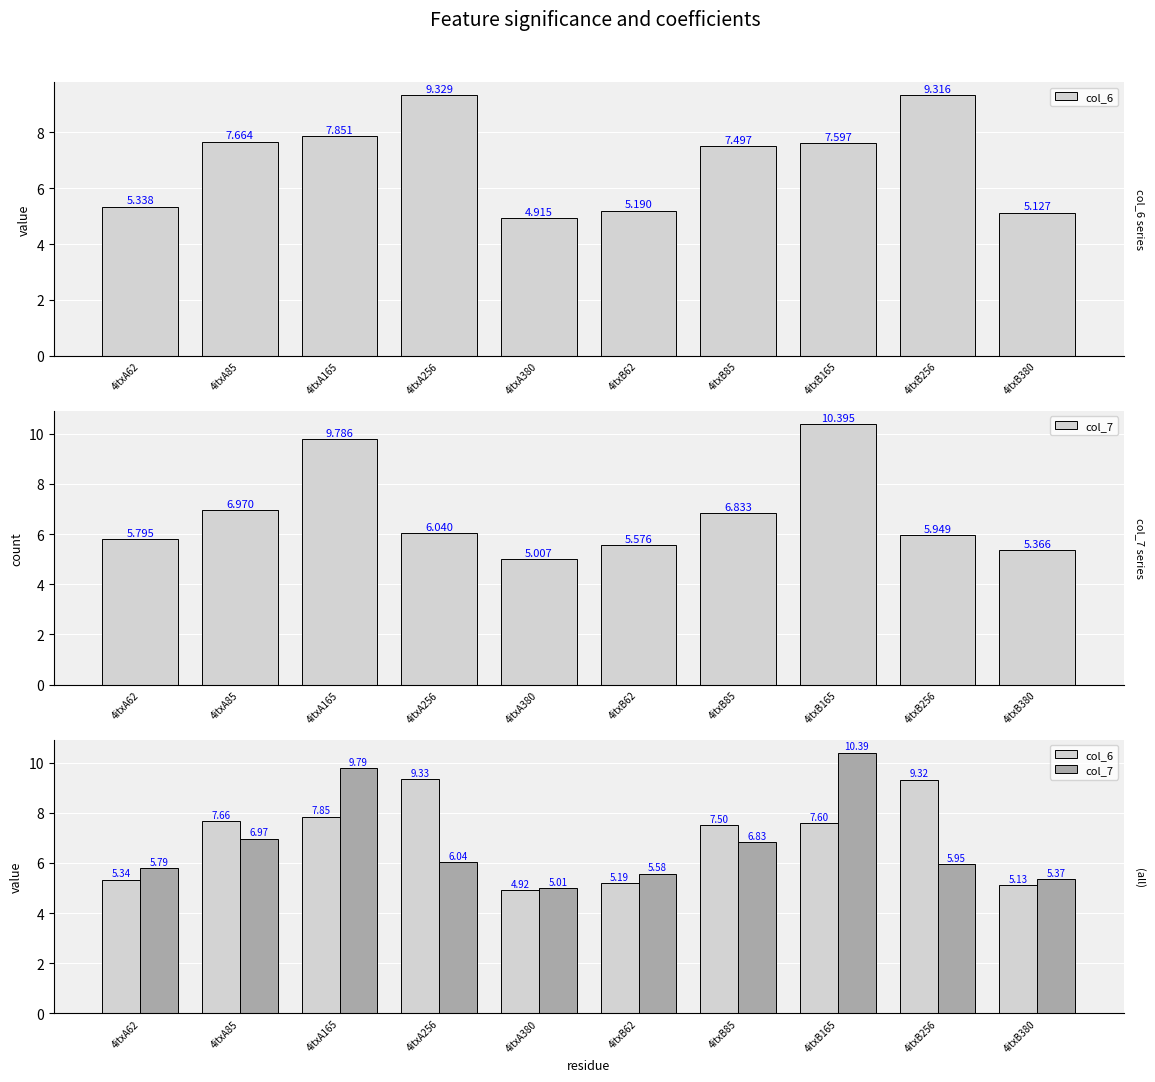

Which category has the highest value in the col_6 series?

4itxA256